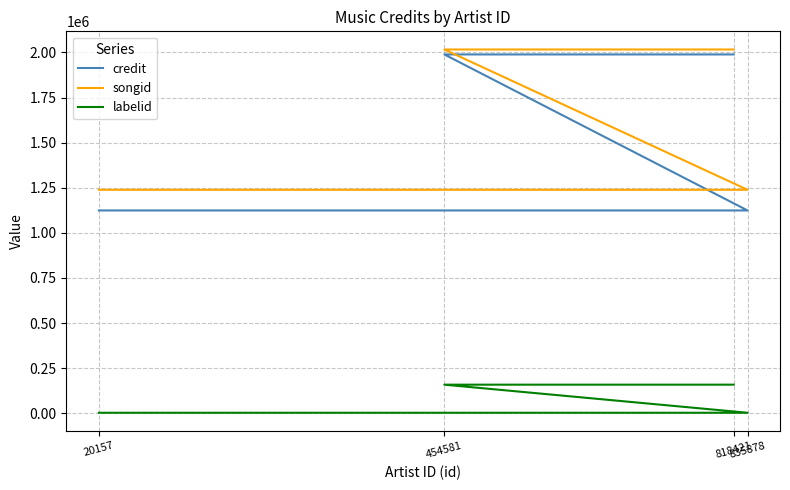

What is the lowest value of the songid series?

1238802